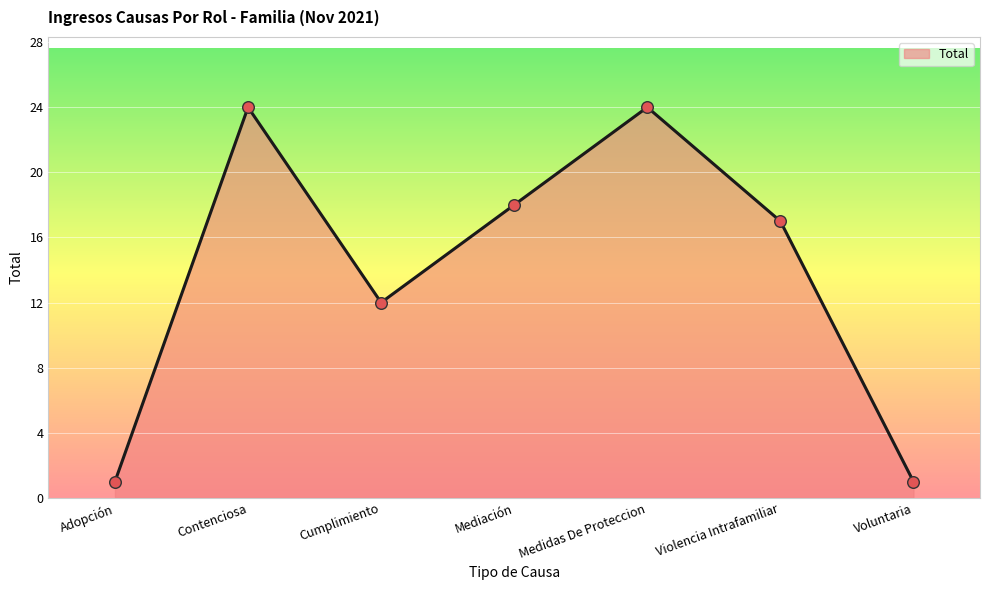

Approximately how many times larger is the value at Mediación compared to Adopción?

18.0